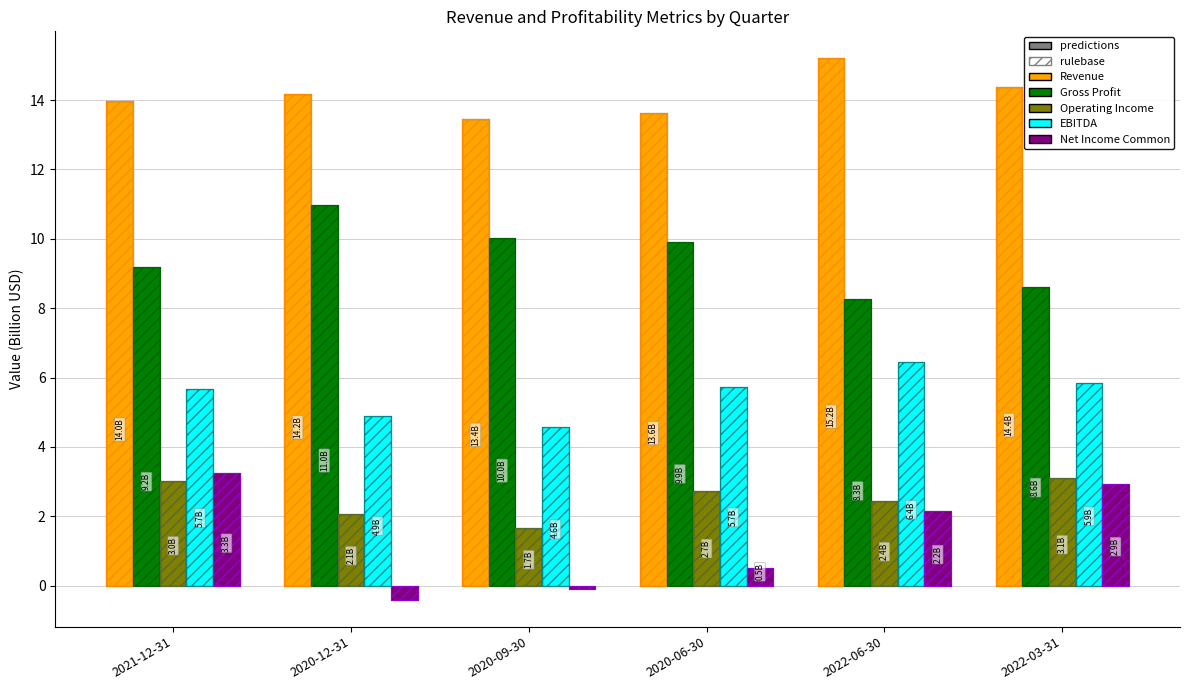

Reading left to right, what are all the values shown in this chart?

Revenue: 14.0	14.2	13.4	13.6	15.2	14.4
Gross Profit: 9.2	11.0	10.0	9.9	8.3	8.6
Operating Income: 3.0	2.1	1.7	2.7	2.4	3.1
EBITDA: 5.7	4.9	4.6	5.7	6.4	5.9
Net Income Common: 3.3	-0.4	-0.1	0.5	2.2	2.9